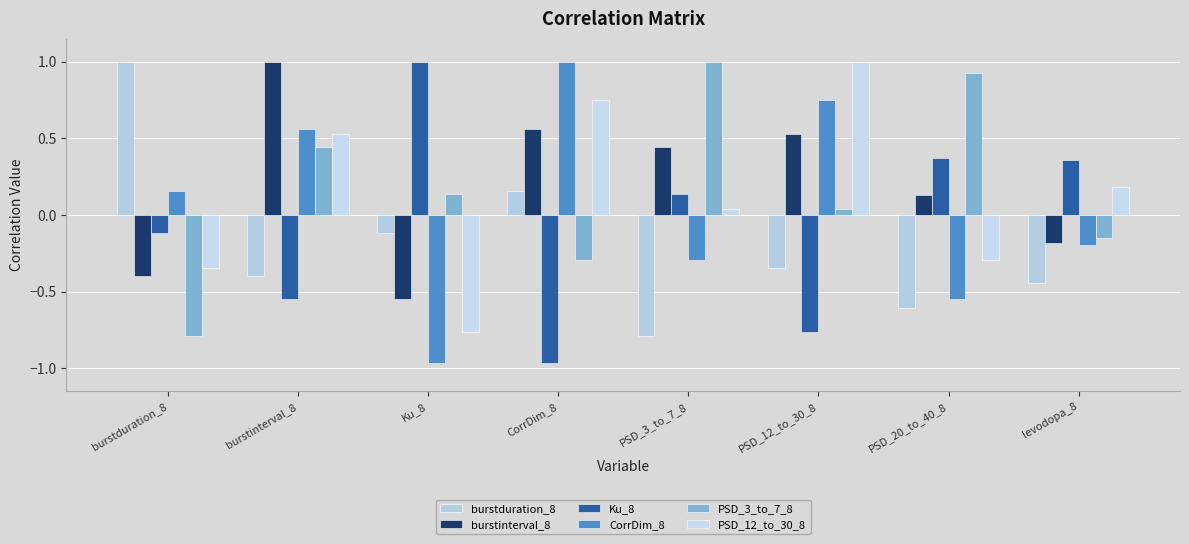

Which series changed the most between burstduration_8 and PSD_12_to_30_8?

burstduration_8